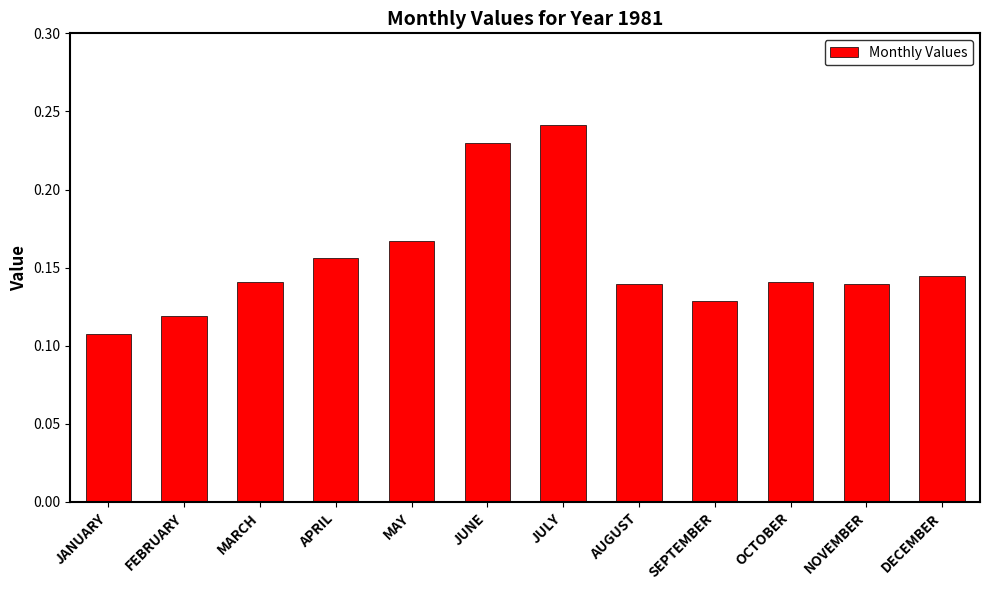

How many values are between 0 and 1?

12